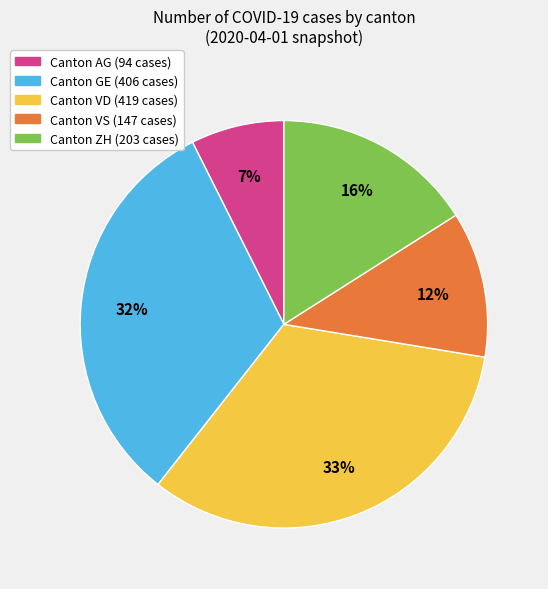

To the nearest percent, what is the average slice percentage?

20%